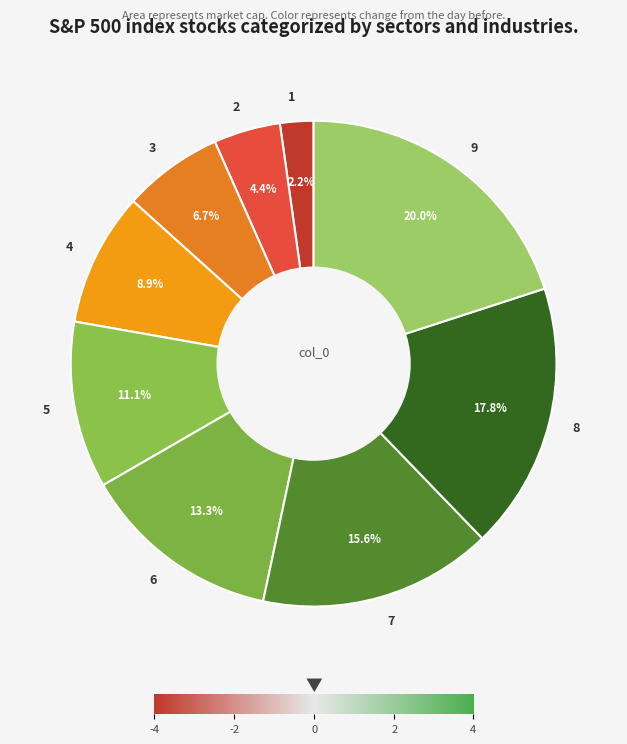

True or false: 9 accounts for 34% of the total.

False